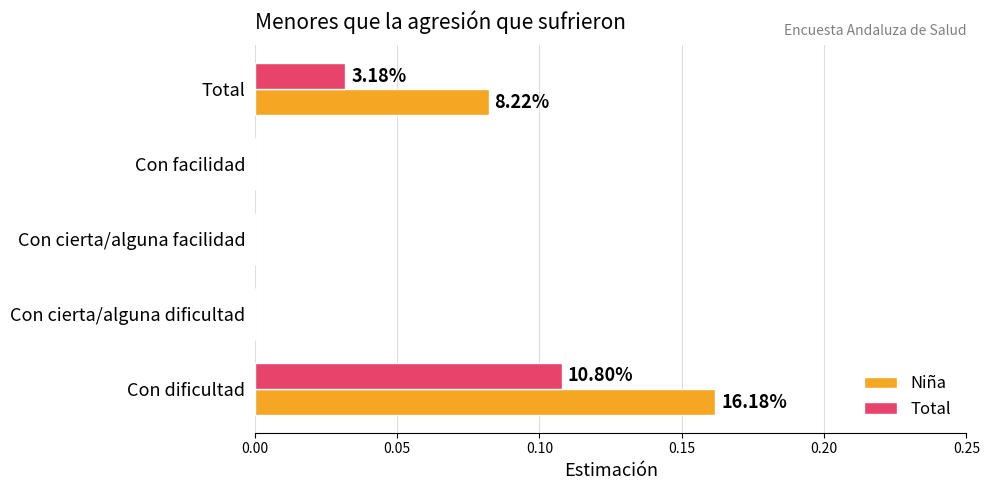

At which category does the chart reach its peak across all series?

Con dificultad